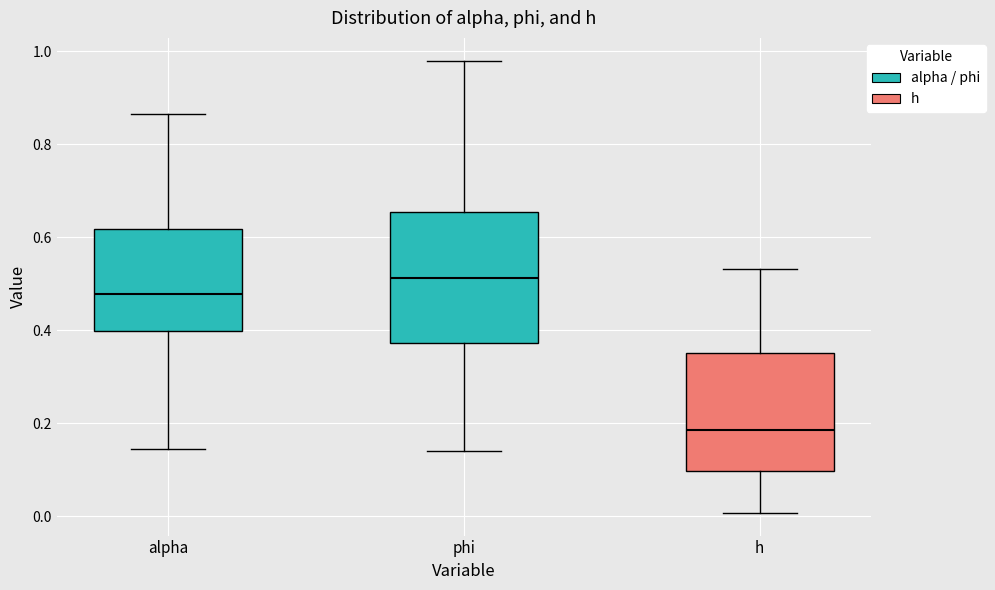

Where does the upper whisker of the box for phi end on the y-axis? The values are not printed on the chart, so give them approximately, as read against the axis.

0.98